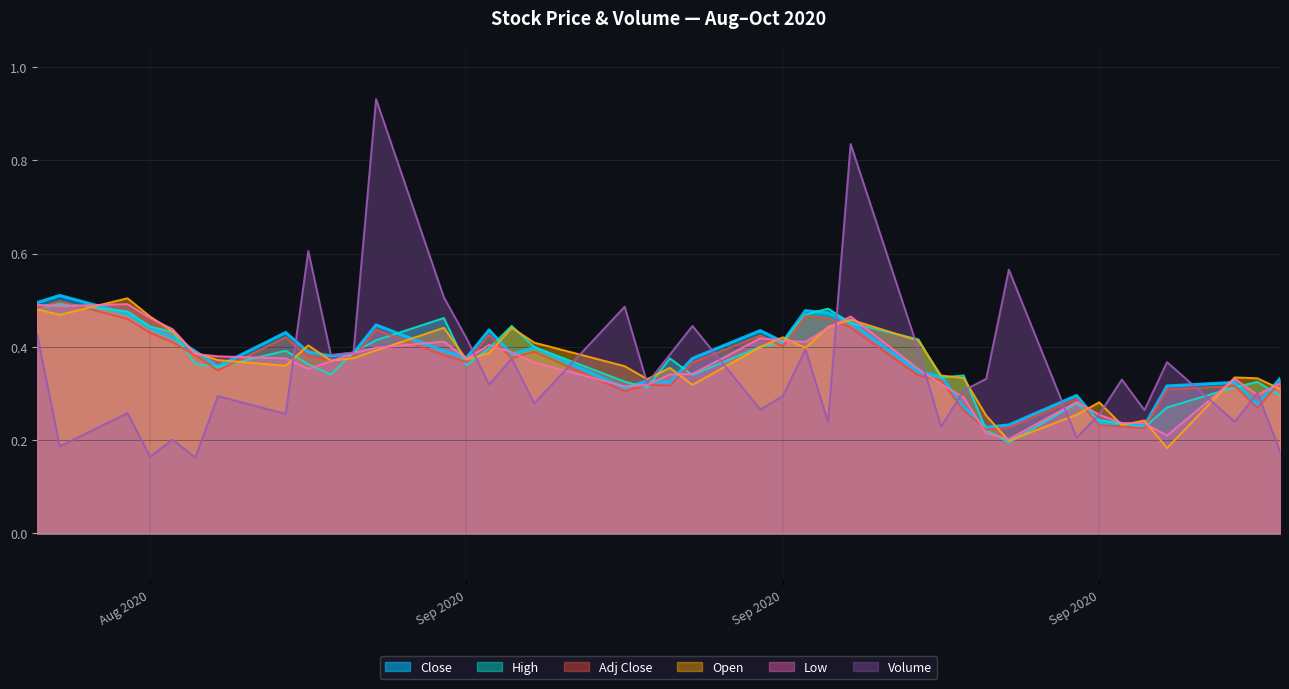

What is the spread (max minus min) of values at Sep 2020?

0.3